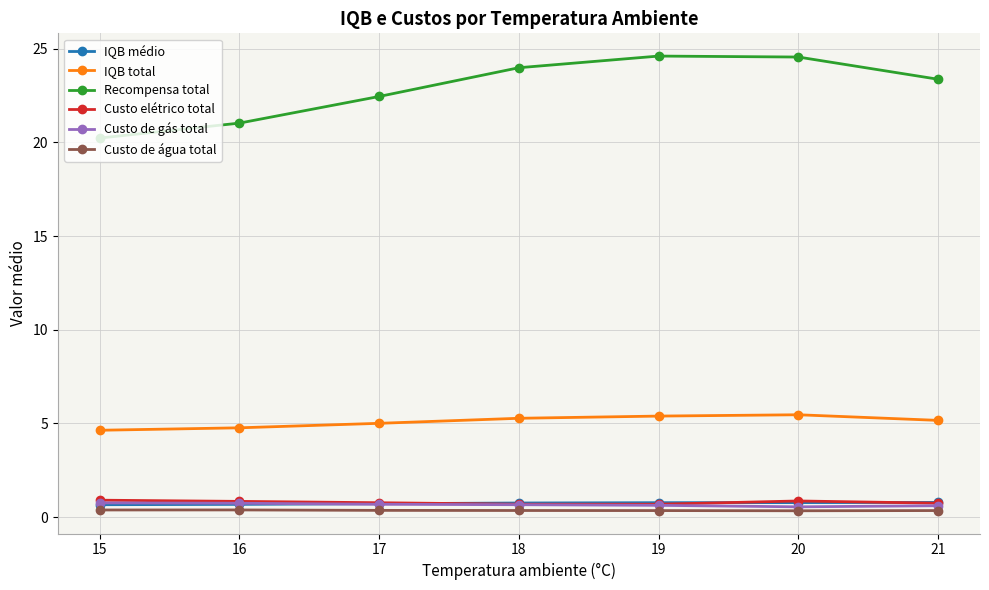

Does the chart have visible grid lines?

Yes